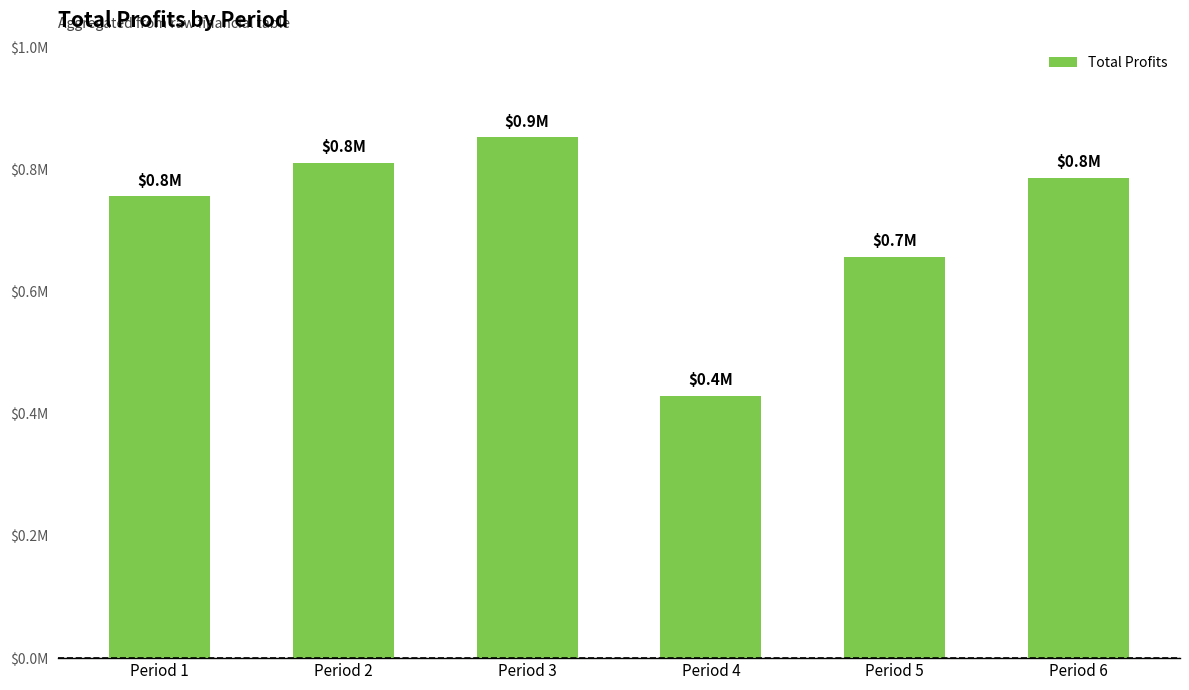

Reading left to right, transcribe all the data shown in this chart.

755927.7	810417.1	852682.6	428815.6	657605.9	786436.5